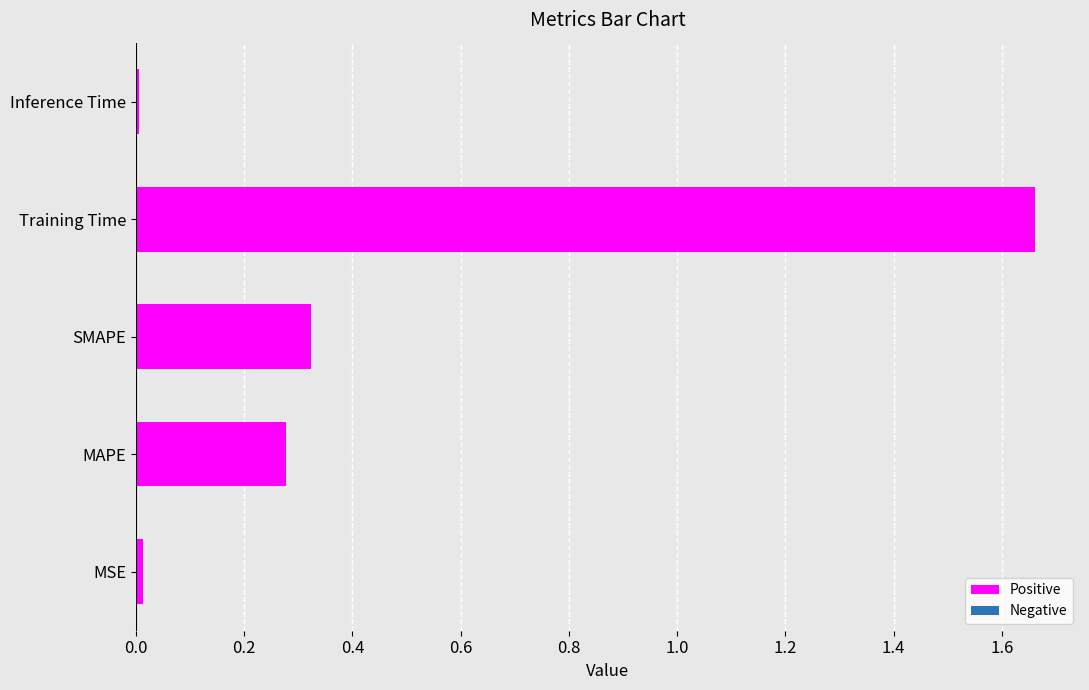

True or false: the data shows 0.0 at Inference Time.

True